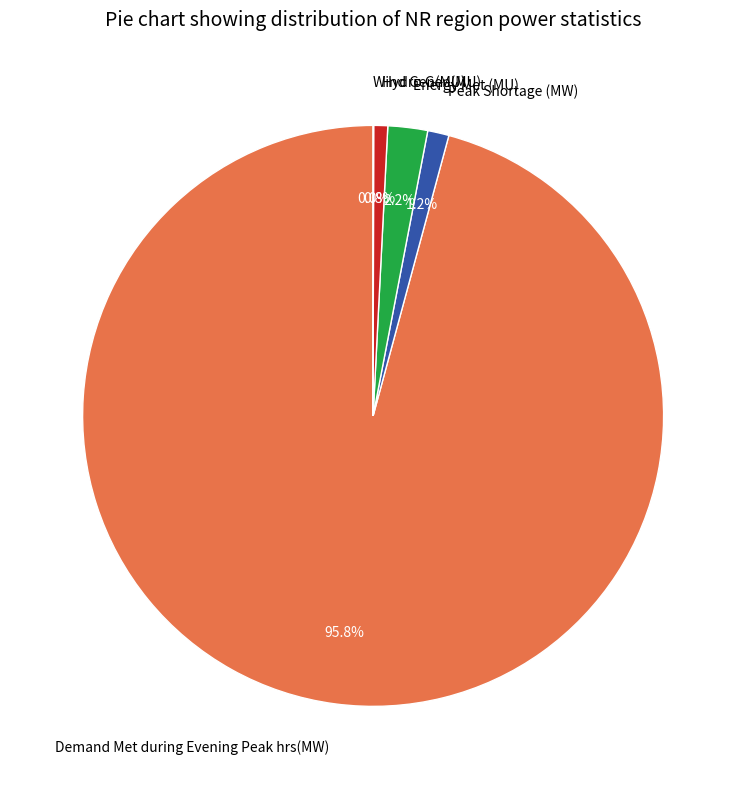

What percentage is NOT represented by Demand Met during Evening Peak hrs(MW)?

4.2%